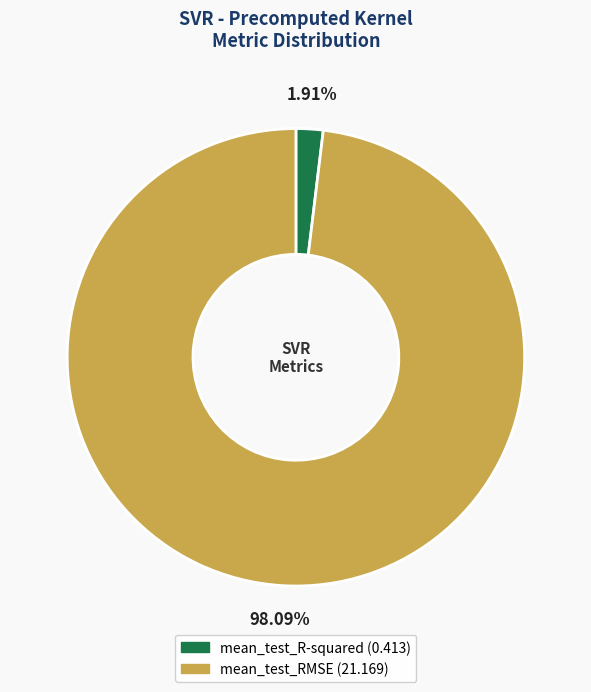

To the nearest percent, what is the difference between the mean_test_R-squared and mean_test_RMSE slice percentages?

96%